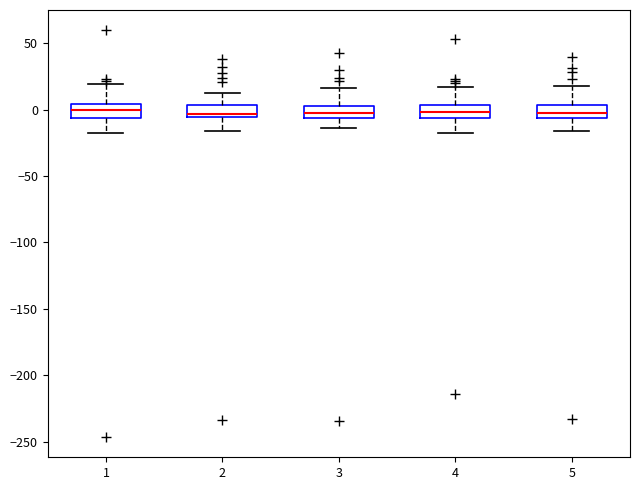

Reading left to right, transcribe this box plot: for each box, give where its median line is, the range the box spans, and where its two whiskers end, as read against the y-axis. The values are not printed on the chart, so give them approximately, as read against the axis.

1: median 0, box -5 to 5, whiskers -20 to 20
2: median -5 (just above the box's lower edge), box -5 to 5, whiskers -15 to 10
3: median -5 (inside the box), box -5 to 5, whiskers -15 to 15
4: median 0, box -5 to 5, whiskers -20 to 15
5: median -5 (inside the box), box -5 to 5, whiskers -15 to 20